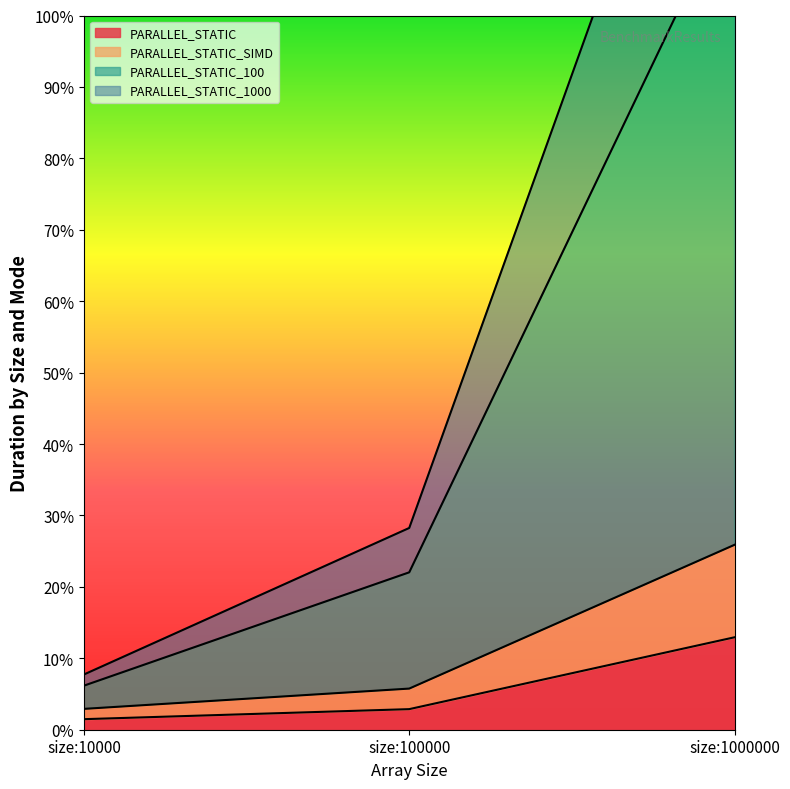

The value of PARALLEL_STATIC_100 at size:100000 is 66.3. True or false?

False